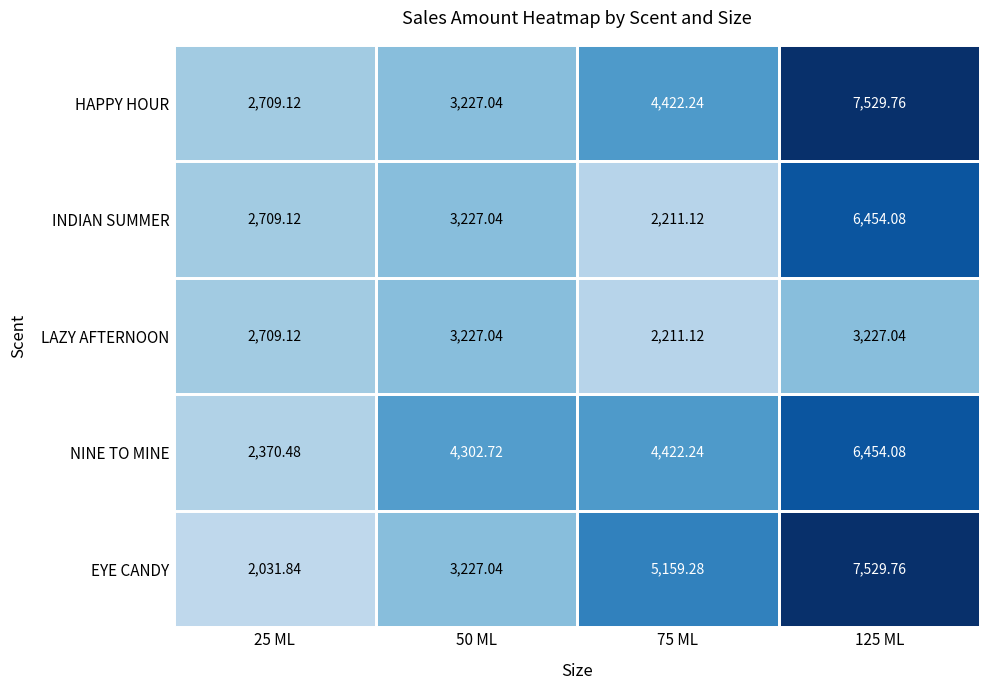

Which series has the largest range (max minus min)?

EYE CANDY